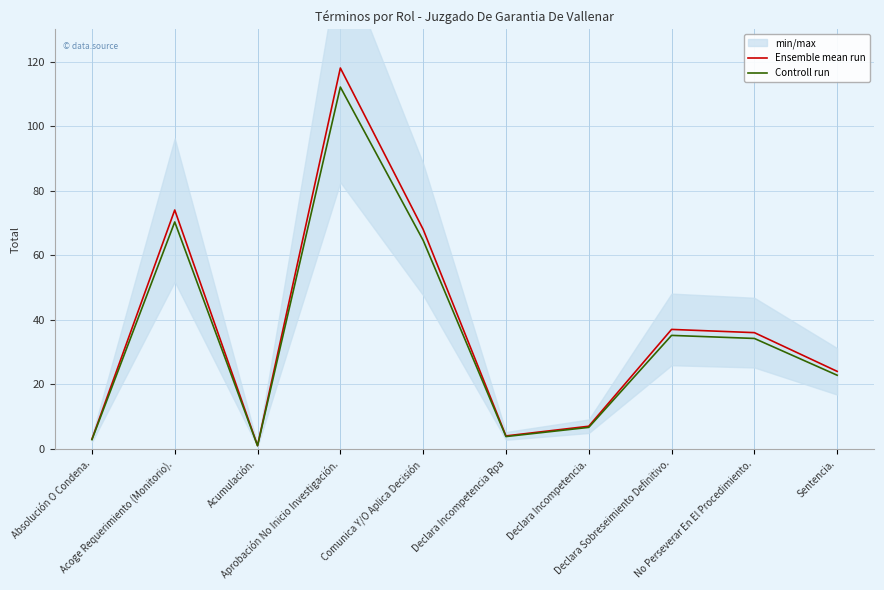

What is the approximate value of Ensemble mean run at Absolución O Condena.?

3.0